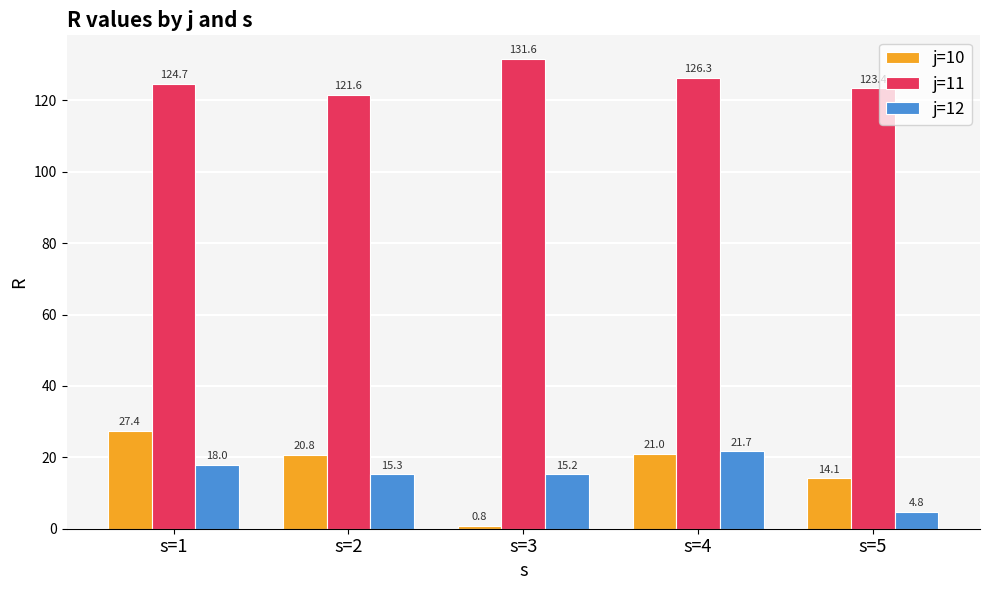

At s=3, list the series in order from smallest to largest.

j=10, j=12, j=11